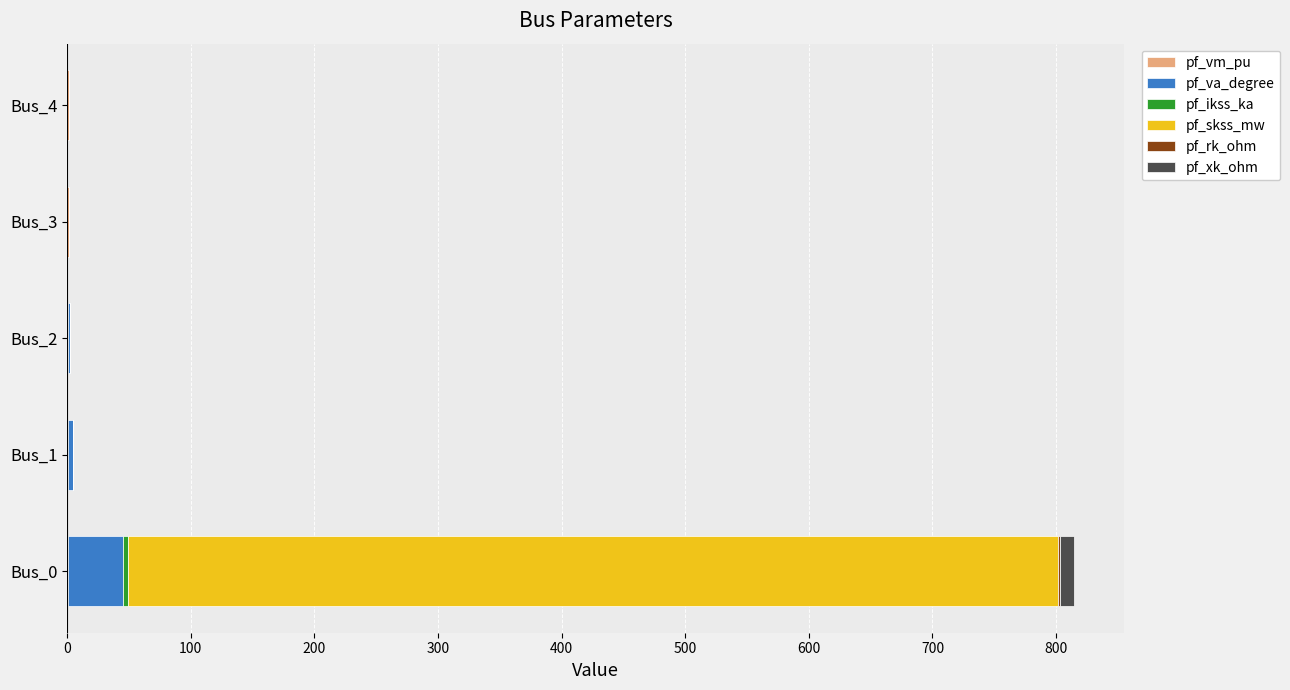

How many bars are there in total?

30